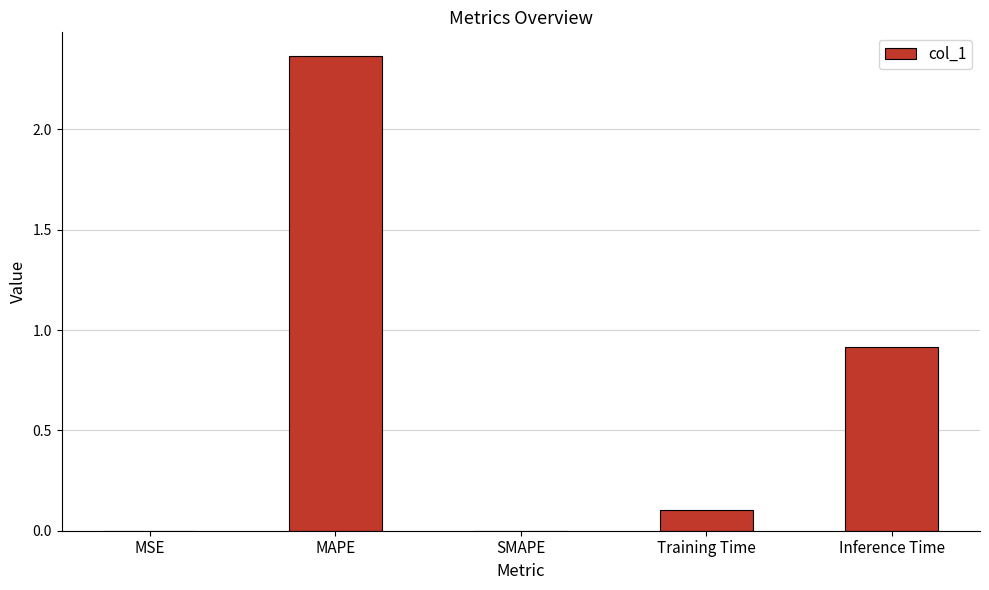

The chart shows a value of 1.1 at SMAPE. True or false?

False